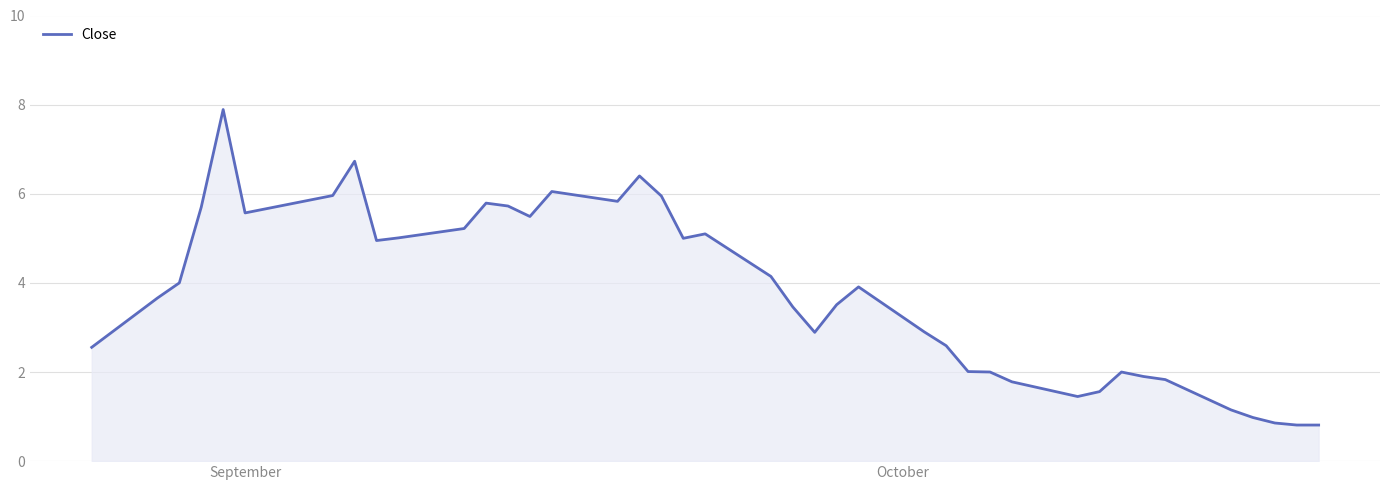

What is the minimum value shown in the chart?

0.8